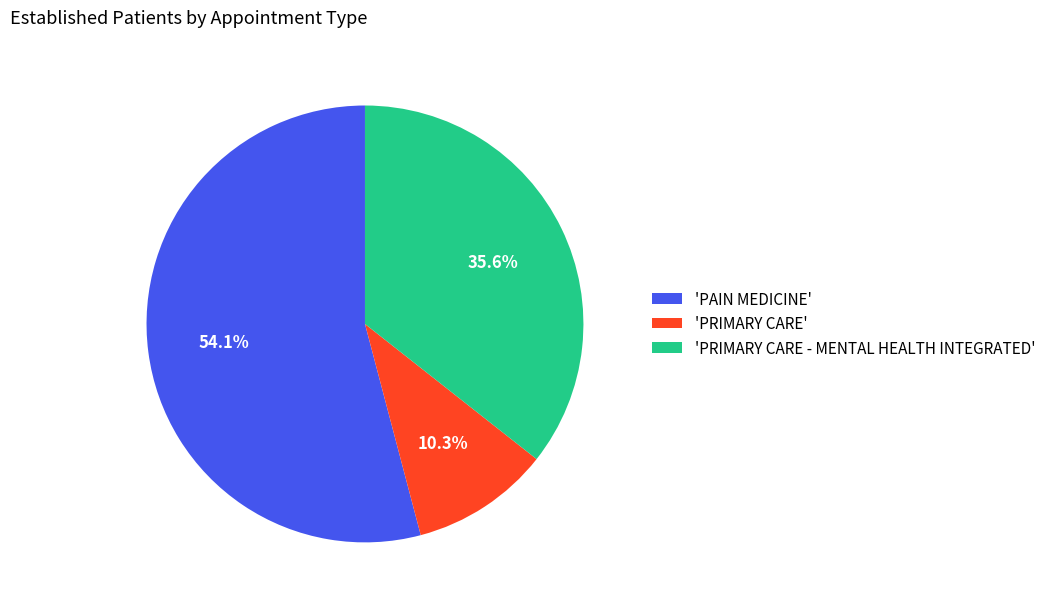

What is the smallest slice in the pie chart?

'PRIMARY CARE'